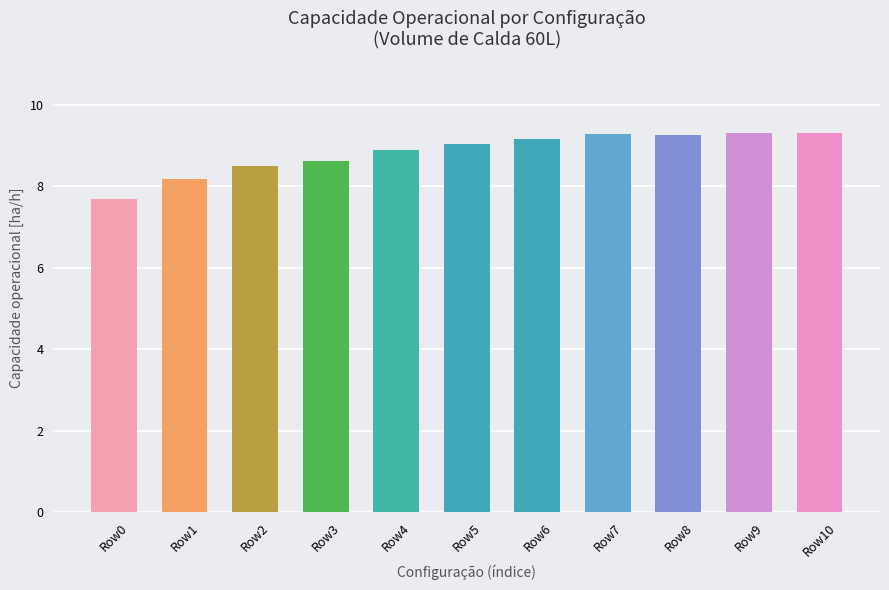

How many values exceed 9?

6